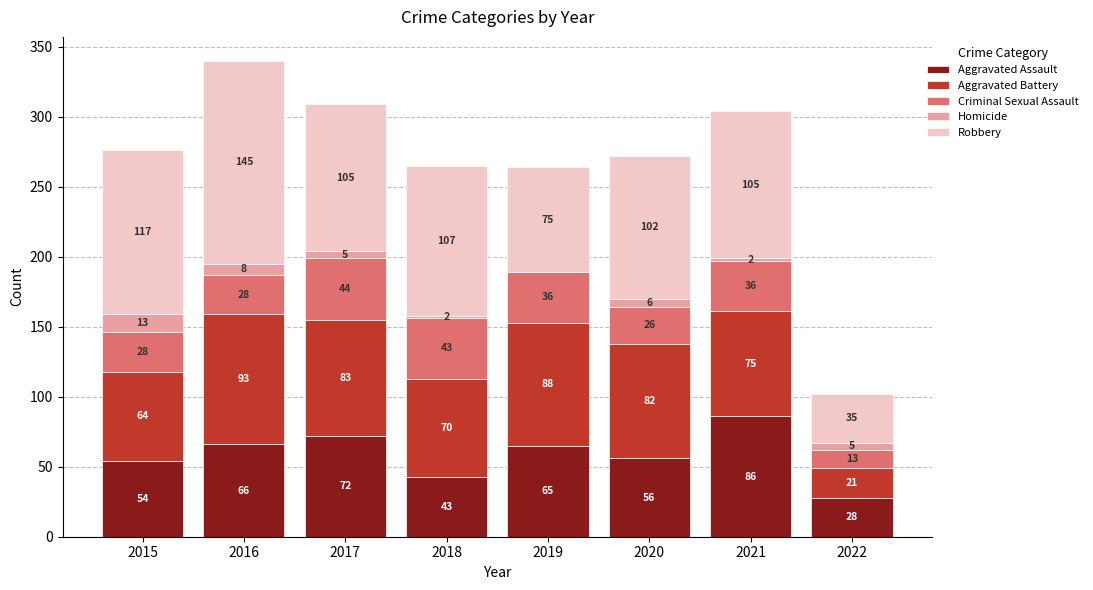

At which category is the sum across all series the highest?

2016